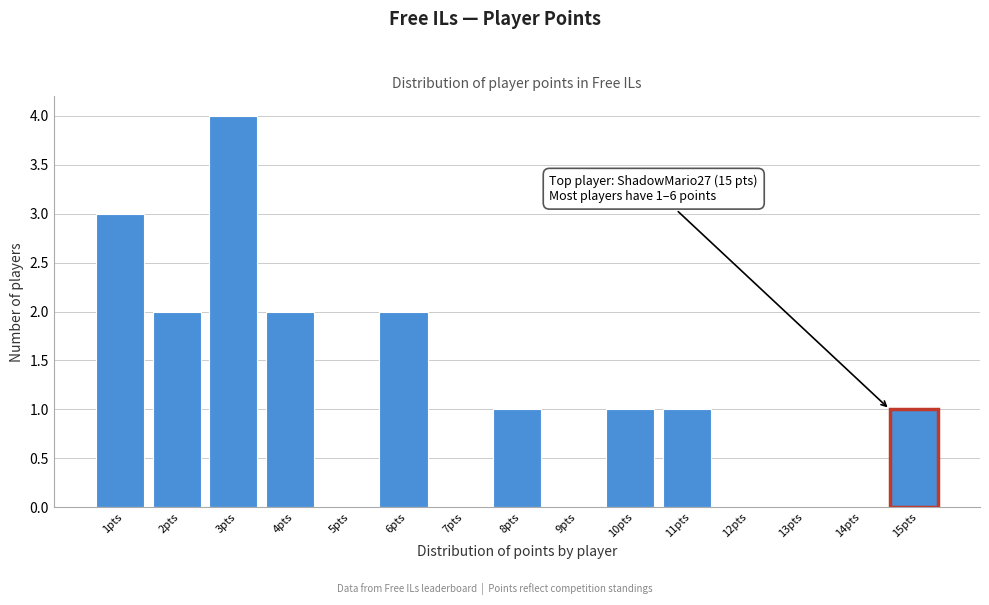

Reading left to right, transcribe all the data shown in this chart.

1pts=3	2pts=2	3pts=4	4pts=2	5pts=0	6pts=2	7pts=0	8pts=1	9pts=0	10pts=1	11pts=1	12pts=0	13pts=0	14pts=0	15pts=1